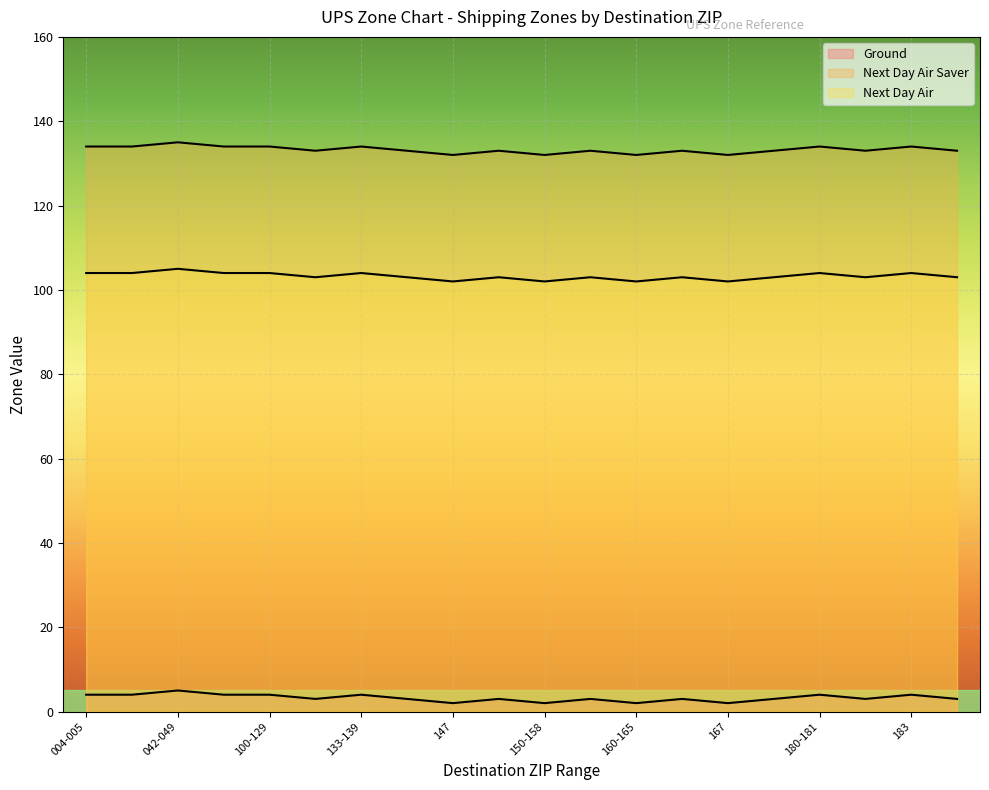

Where is the first local maximum for Next Day Air Saver?

042-049